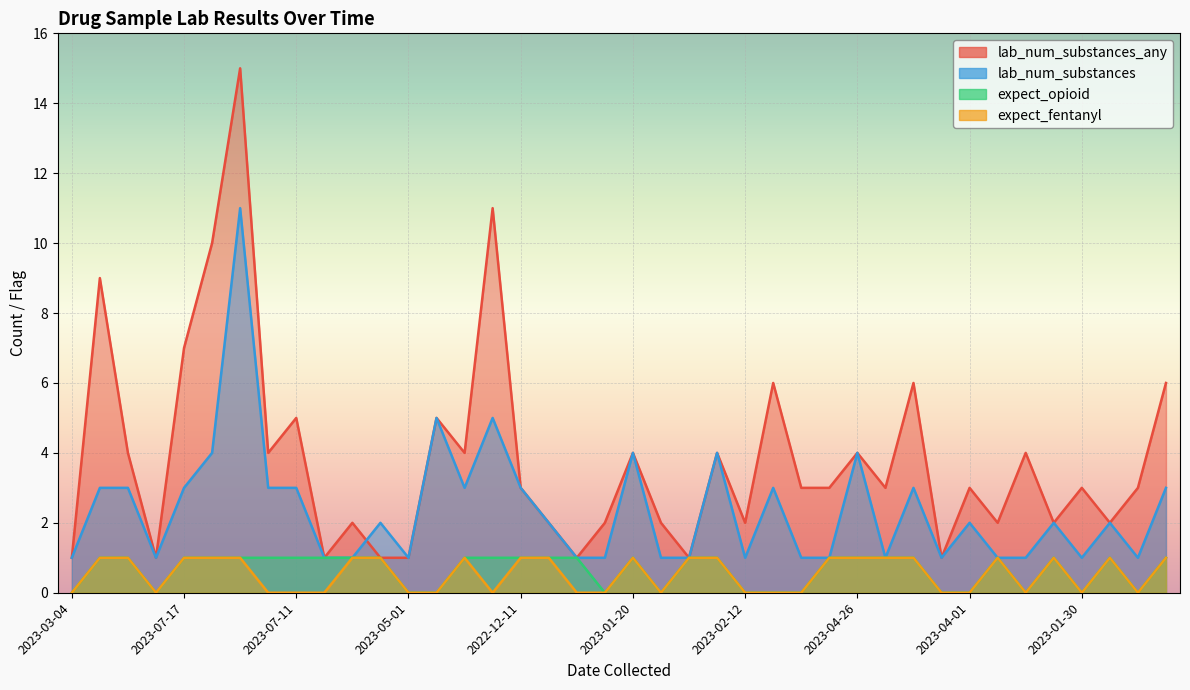

How many distinct data groups are displayed?

4